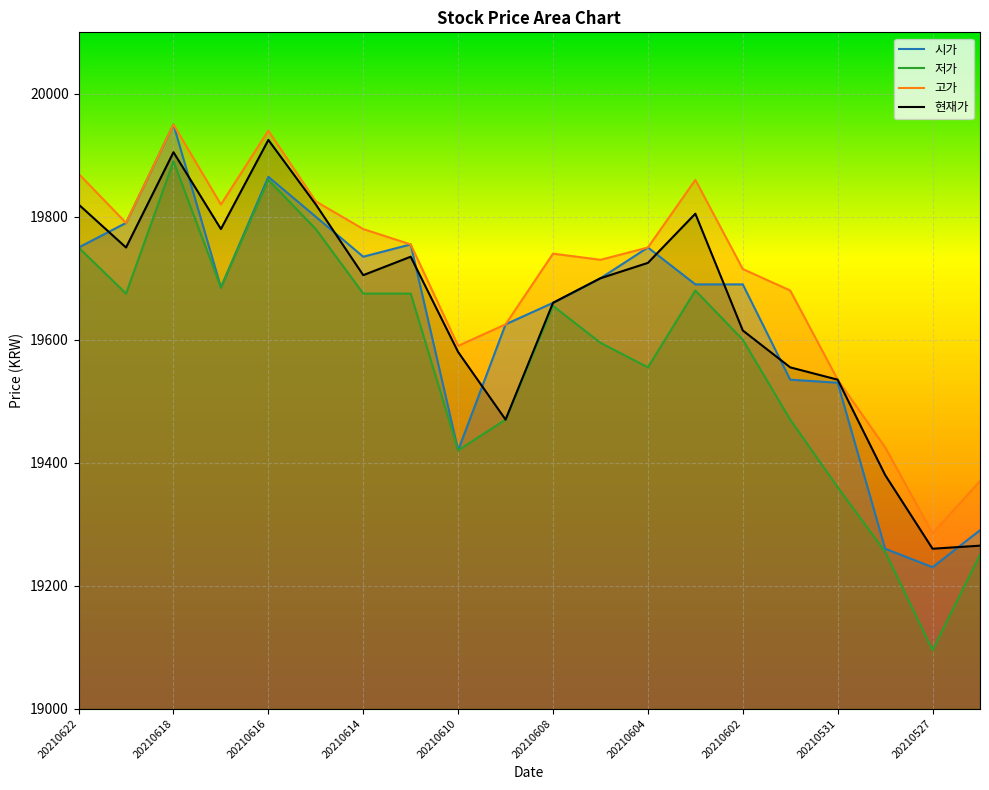

What is the difference between the maximum and second lowest values in the 현재가 series?

660